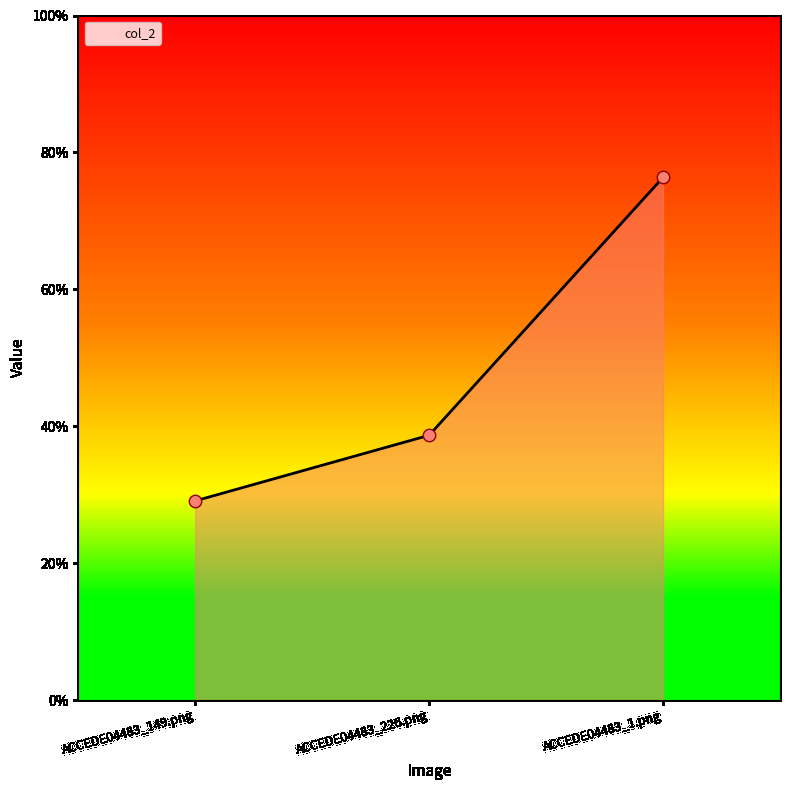

What is the change in value from ACCEDE04483_149.png to ACCEDE04483_1.png?

+0.5